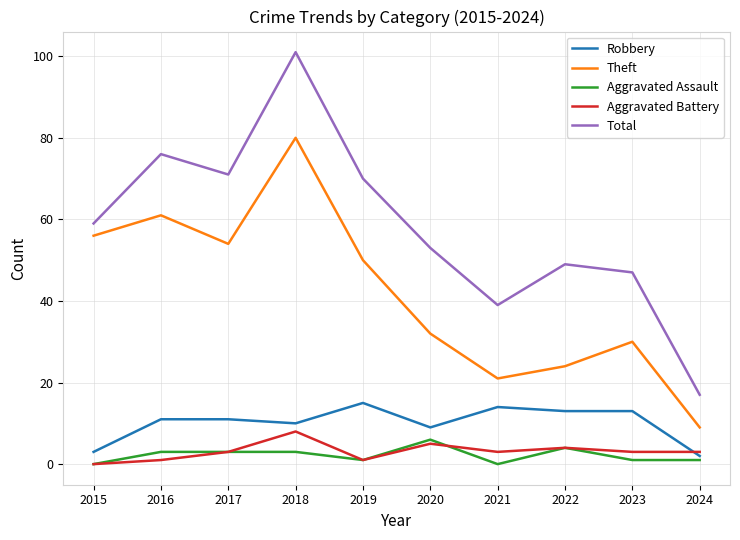

Reading left to right, what are all the values shown in this chart?

Robbery: 3	11	11	10	15	9	14	13	13	2
Theft: 56	61	54	80	50	32	21	24	30	9
Aggravated Assault: 0	3	3	3	1	6	0	4	1	1
Aggravated Battery: 0	1	3	8	1	5	3	4	3	3
Total: 59	76	71	101	70	53	39	49	47	17